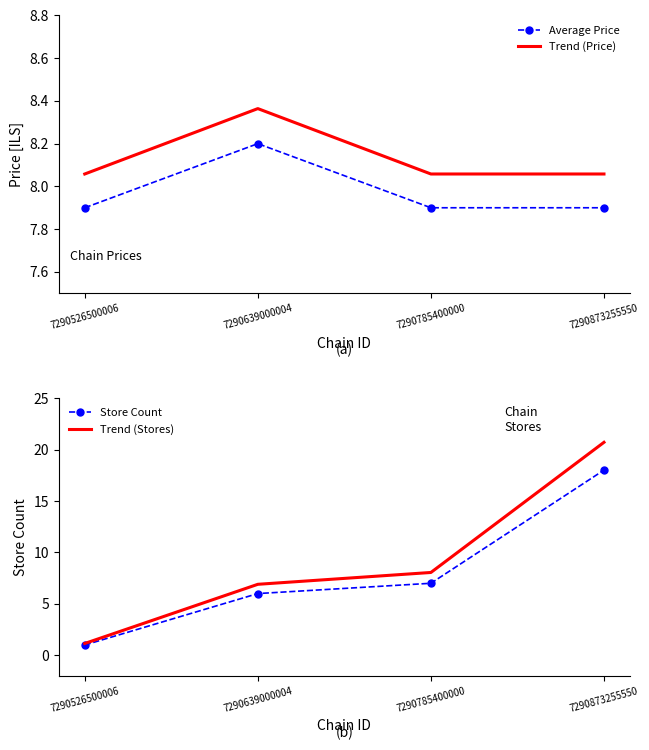

How many data points does each series have?

4